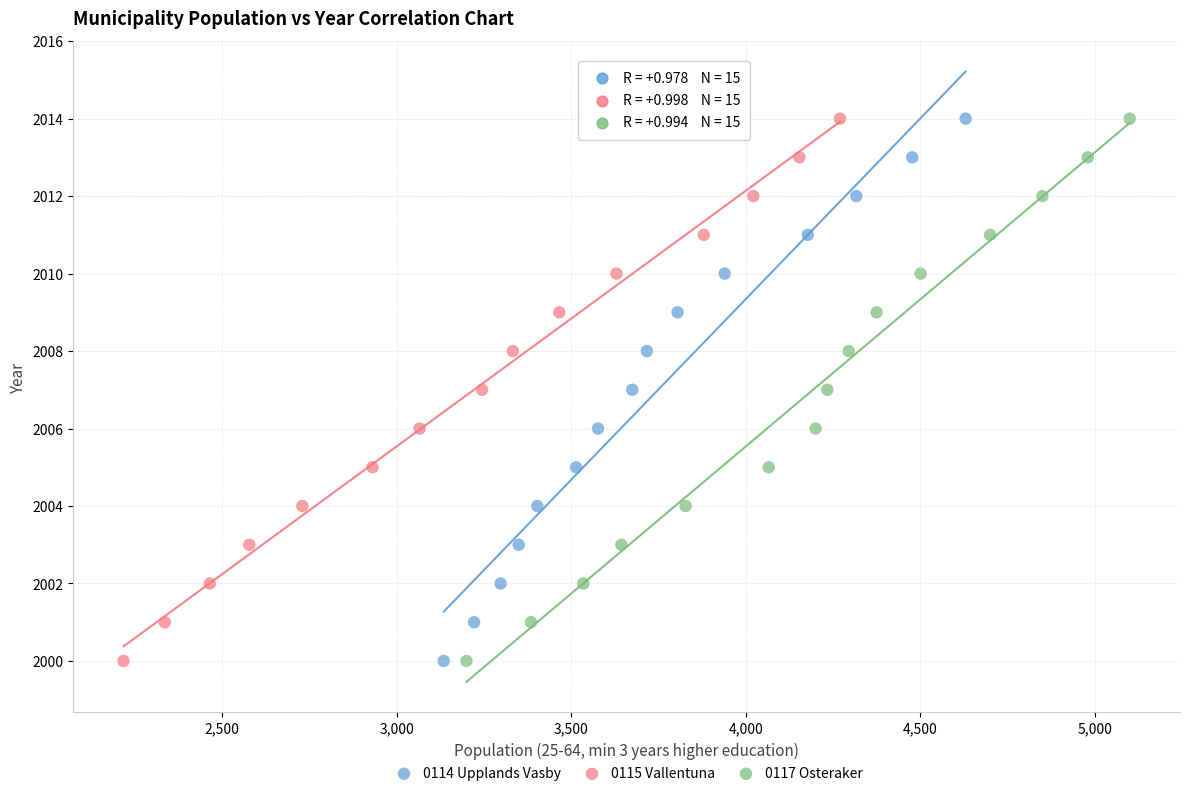

What are all the series names shown in the legend?

0114 Upplands Vasby, 0115 Vallentuna, 0117 Osteraker